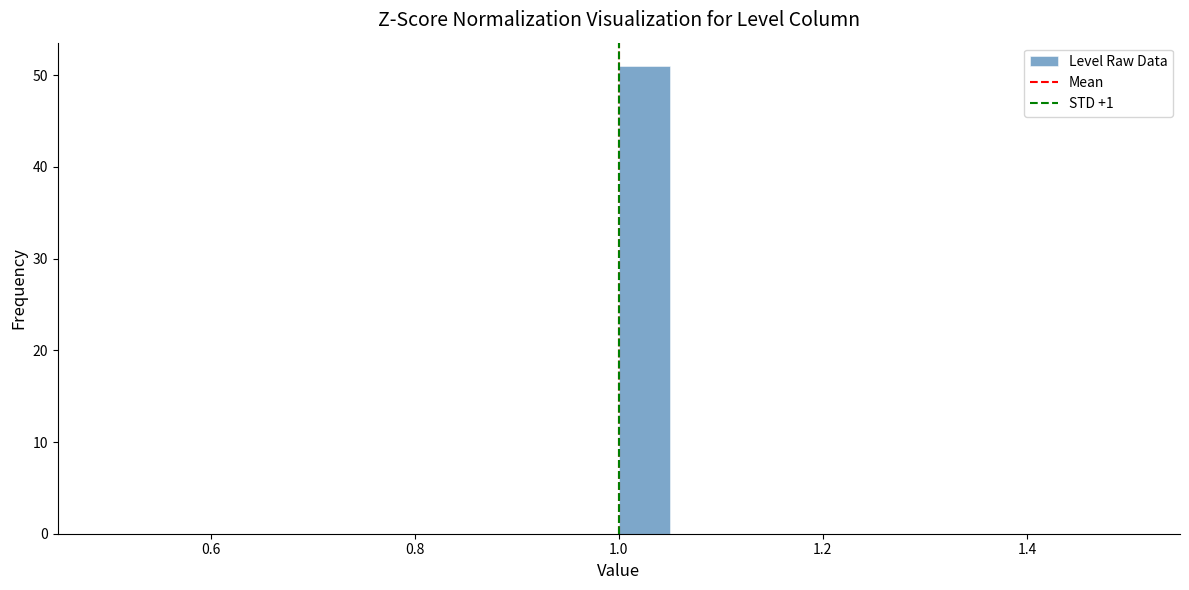

Read against the x-axis, roughly where is the centre of the tallest bar?

1.02